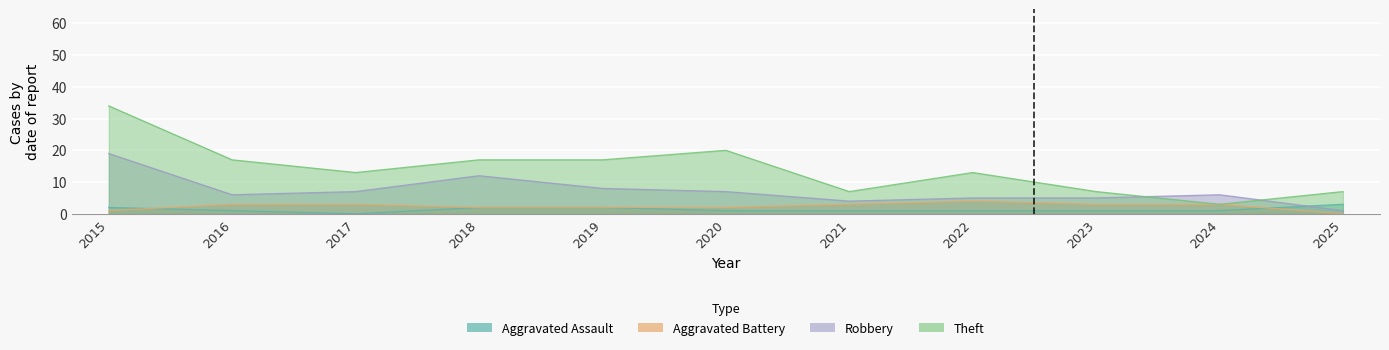

Is it true that Robbery equals 11 at 2019?

False